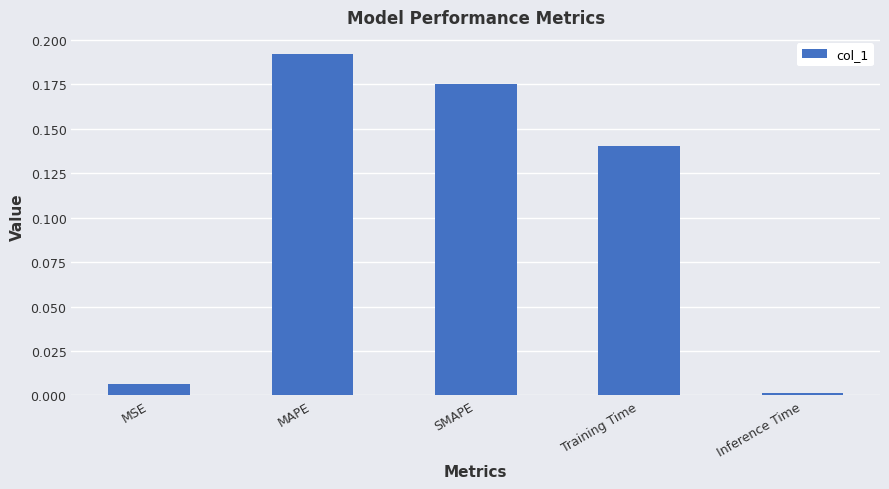

The chart shows a value of 0.3 at SMAPE. True or false?

False